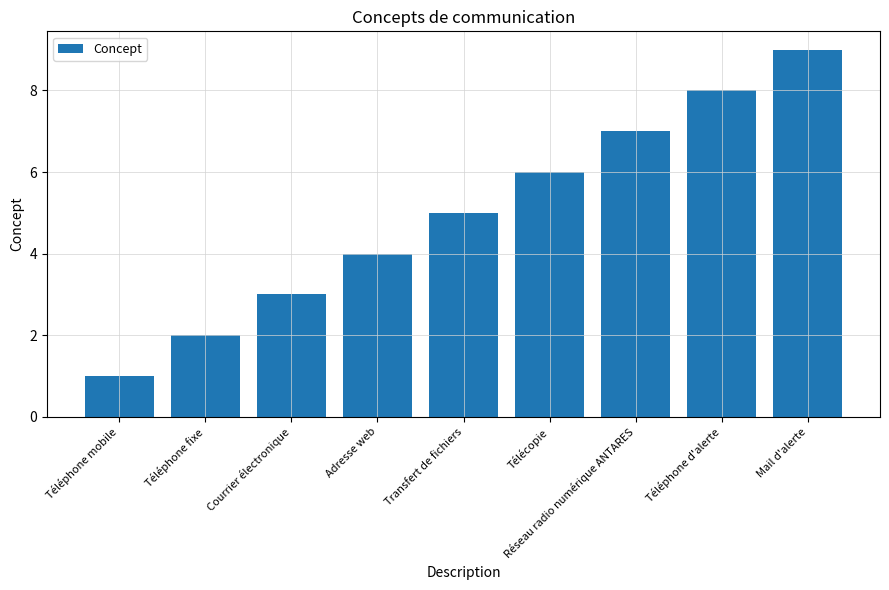

List the labels in order of value, largest first.

Mail d'alerte, Téléphone d'alerte, Réseau radio numérique ANTARES, Télécopie, Transfert de fichiers, Adresse web, Courrier électronique, Téléphone fixe, Téléphone mobile